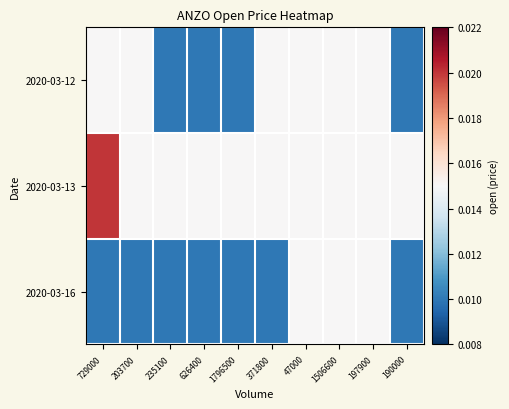

Which category has the lowest value across all series?

235100